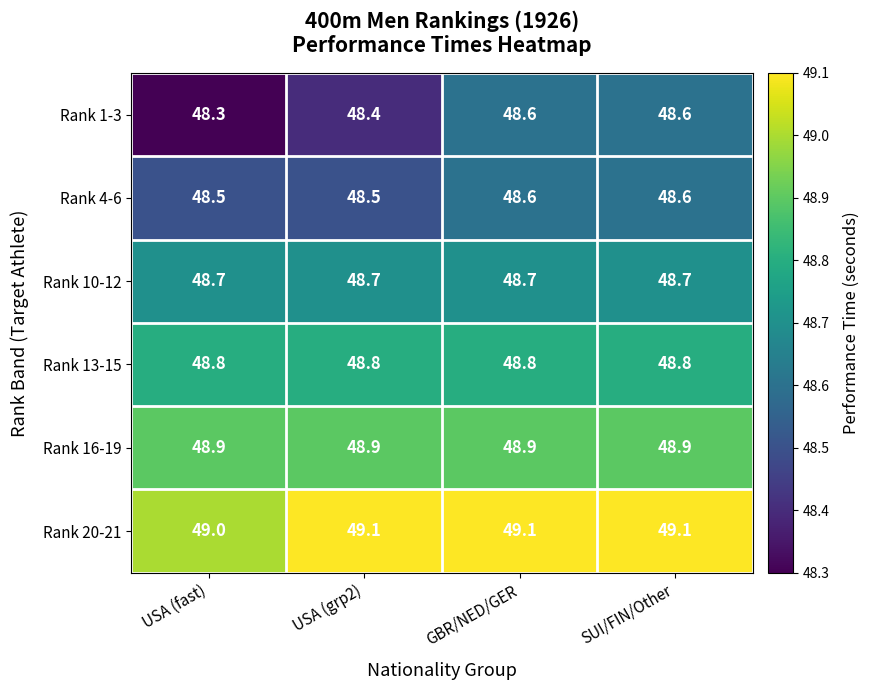

At how many categories does at least one series exceed 48?

4